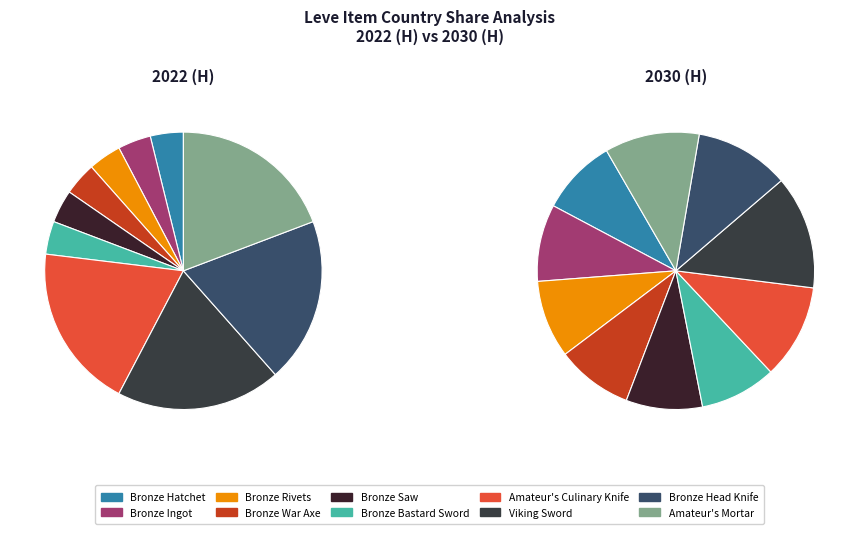

Is it true that Bronze Ingot is 9% of the pie?

True